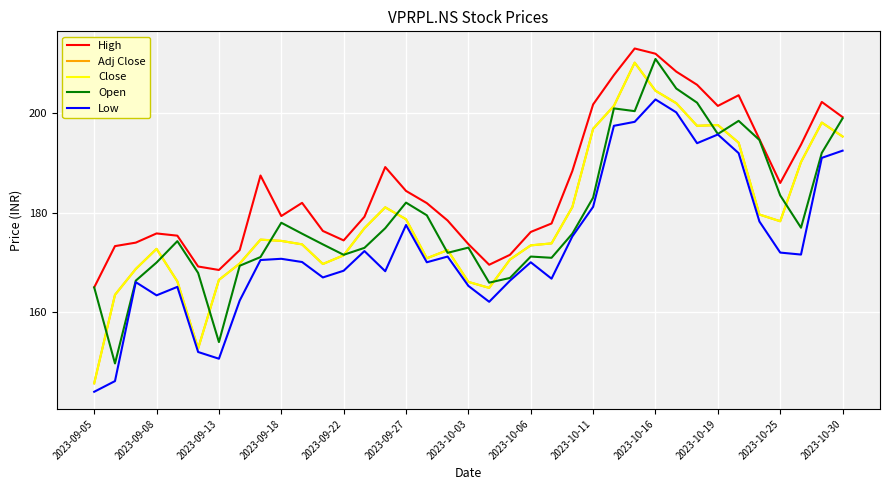

At which label does Low reach its minimum?

2023-09-05